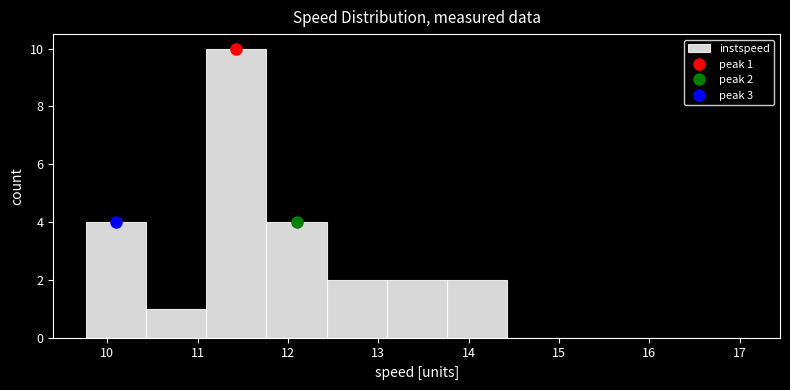

Over which range of the x-axis is the bar tallest?

11.1 to 11.8